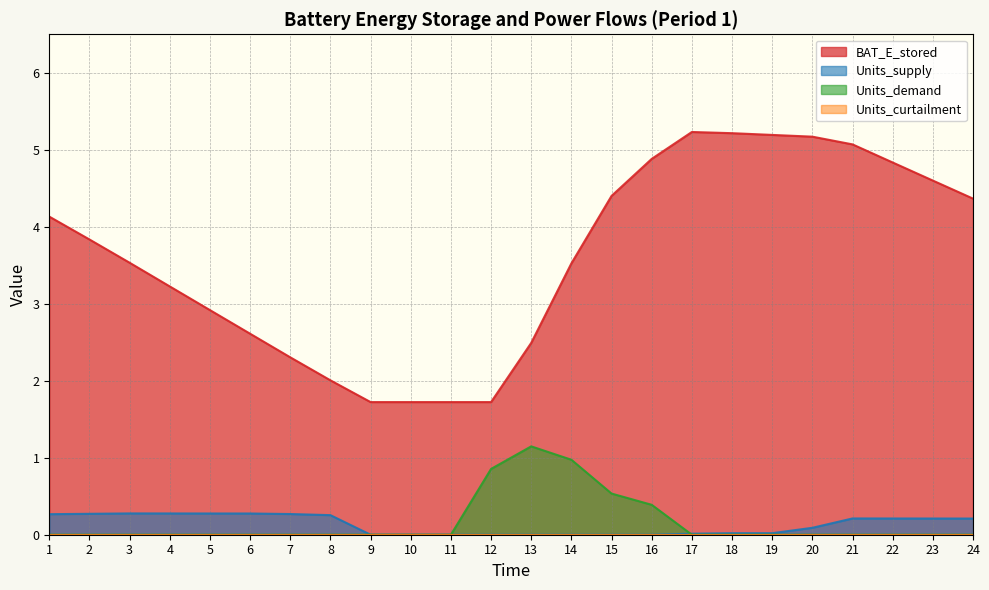

Reading left to right, extract all data points from this chart.

BAT_E_stored: 4.1	3.8	3.5	3.2	2.9	2.6	2.3	2.0	1.7	1.7	1.7	1.7	2.5	3.5	4.4	4.9	5.2	5.2	5.2	5.2	5.1	4.8	4.6	4.4
Units_supply: 0.3	0.3	0.3	0.3	0.3	0.3	0.3	0.3	0.0	0.0	0.0	0.0	0.0	0.0	0.0	0.0	0.0	0.0	0.0	0.1	0.2	0.2	0.2	0.2
Units_demand: 0.0	0.0	0.0	0.0	0.0	0.0	0.0	0.0	0.0	0.0	0.0	0.9	1.1	1.0	0.5	0.4	0.0	0.0	0.0	0.0	0.0	0.0	0.0	0.0